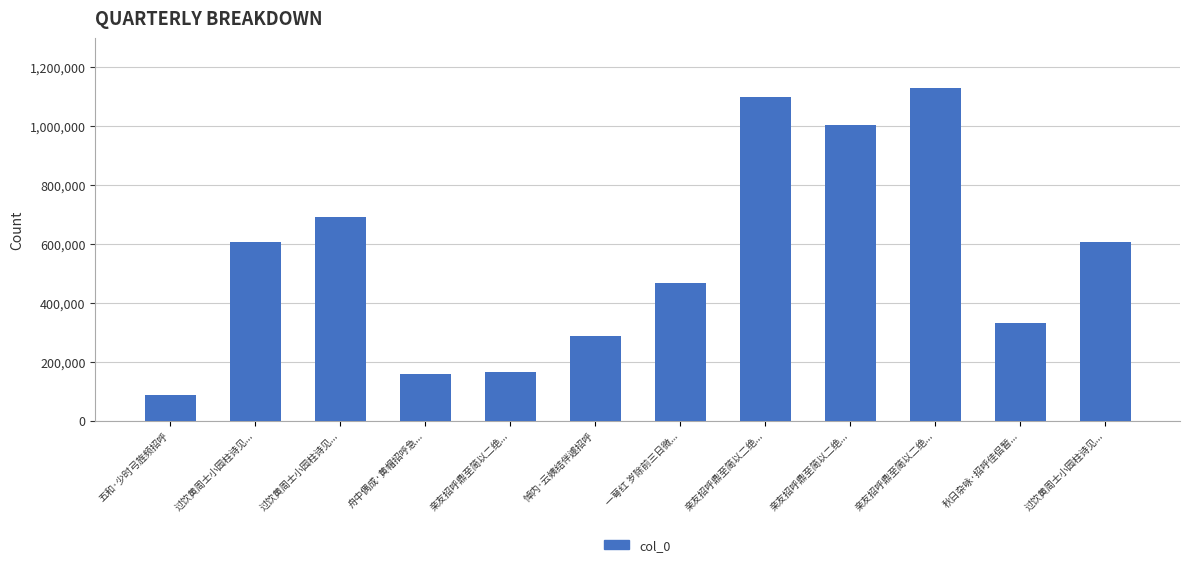

How many distinct data groups are displayed?

1